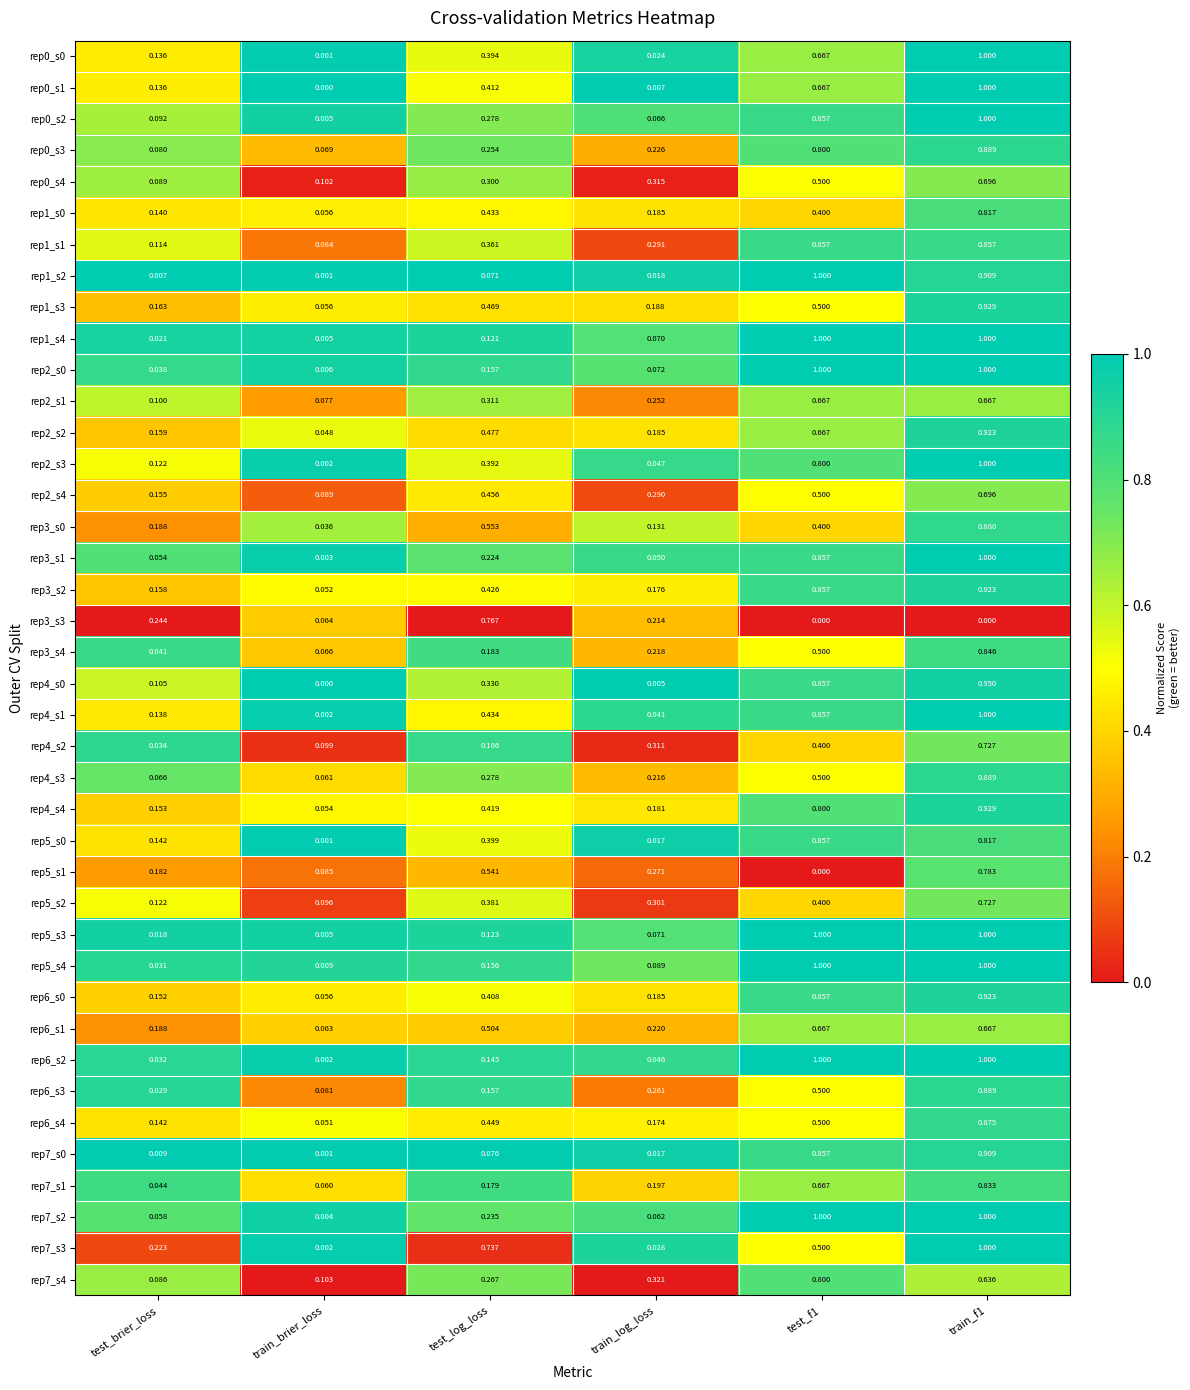

At which label does rep2_s4 reach its minimum?

train_brier_loss